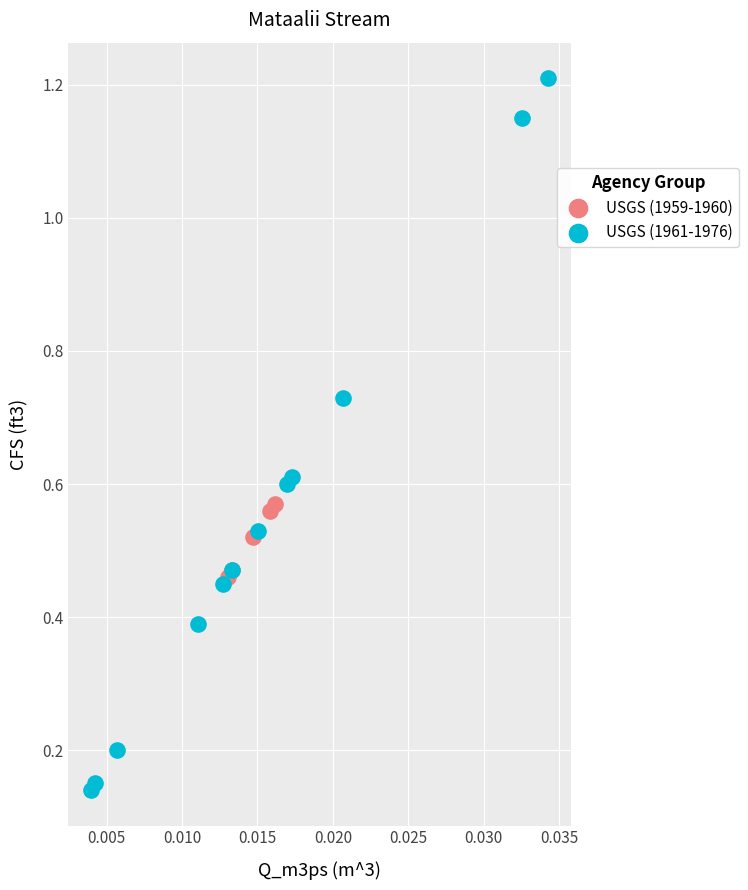

Which series has the widest spread of Y values?

USGS (1961-1976)